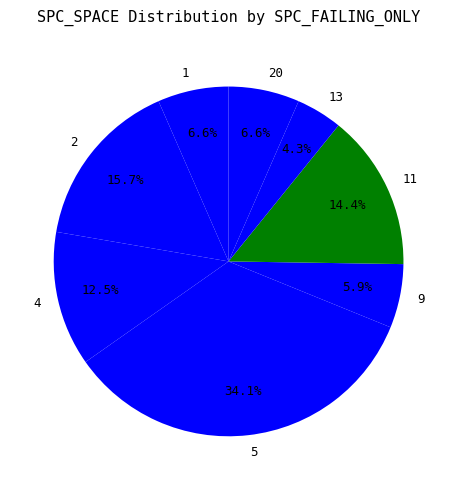

How many segments does this pie chart have?

8